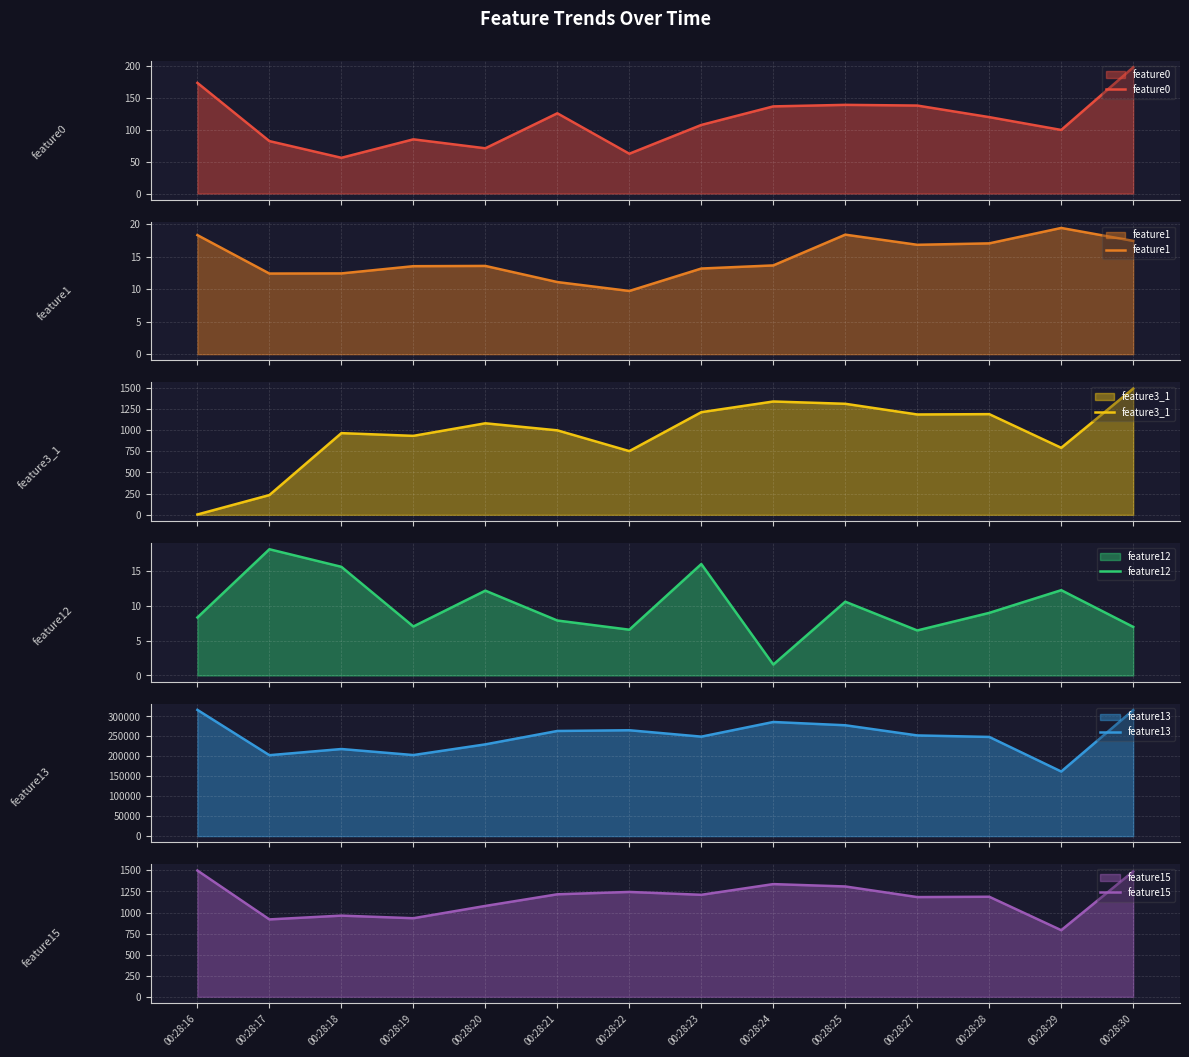

At which category does feature3_1 reach its first local valley?

00:28:19